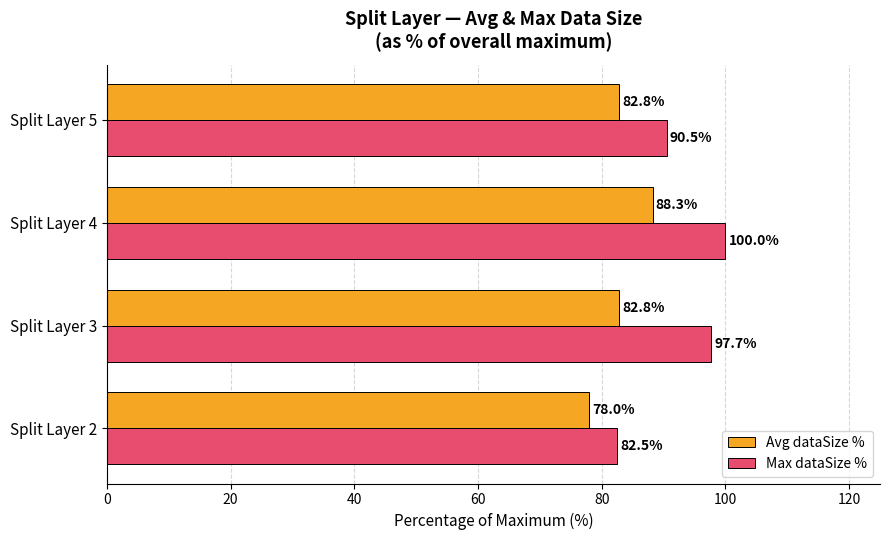

Rank the series by their maximum value, from lowest to highest.

Avg dataSize %, Max dataSize %